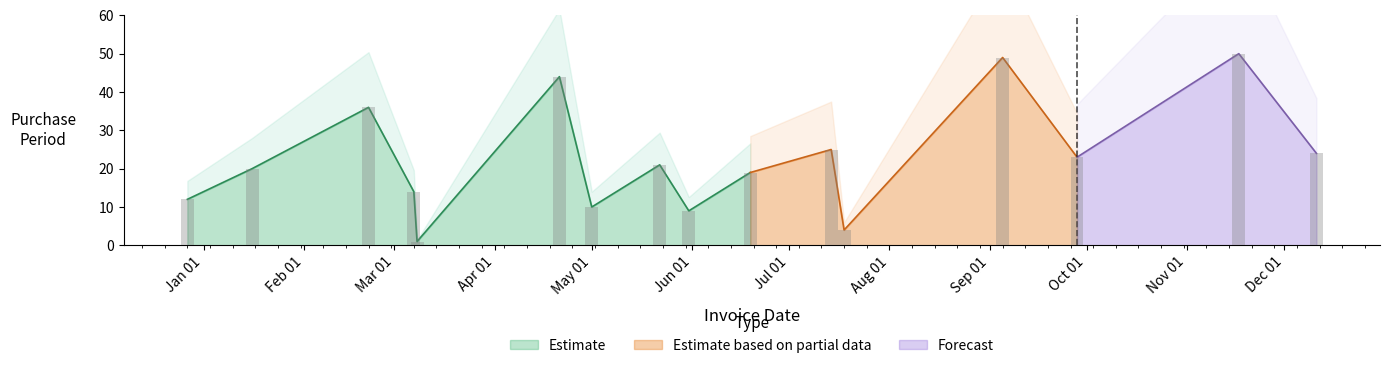

What is the maximum value for Estimate?

44